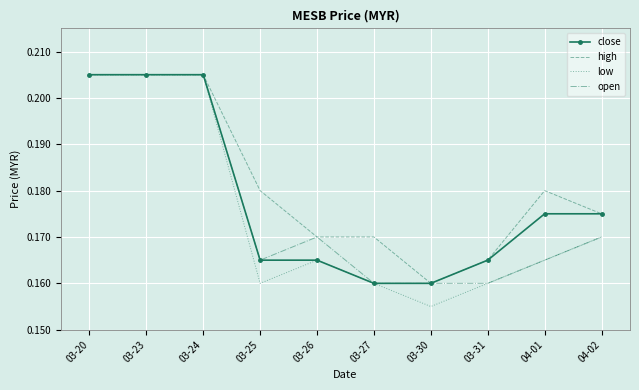

What are all the series names shown in the legend?

close, high, low, open